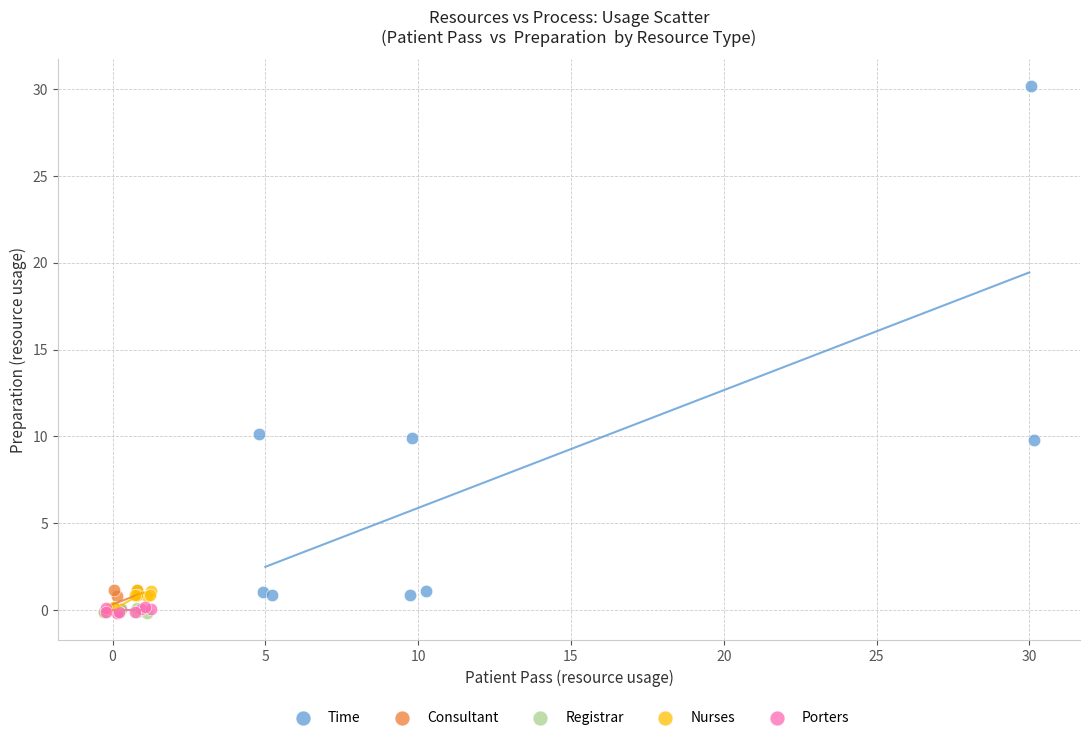

Which series contains the highest Y value?

Time